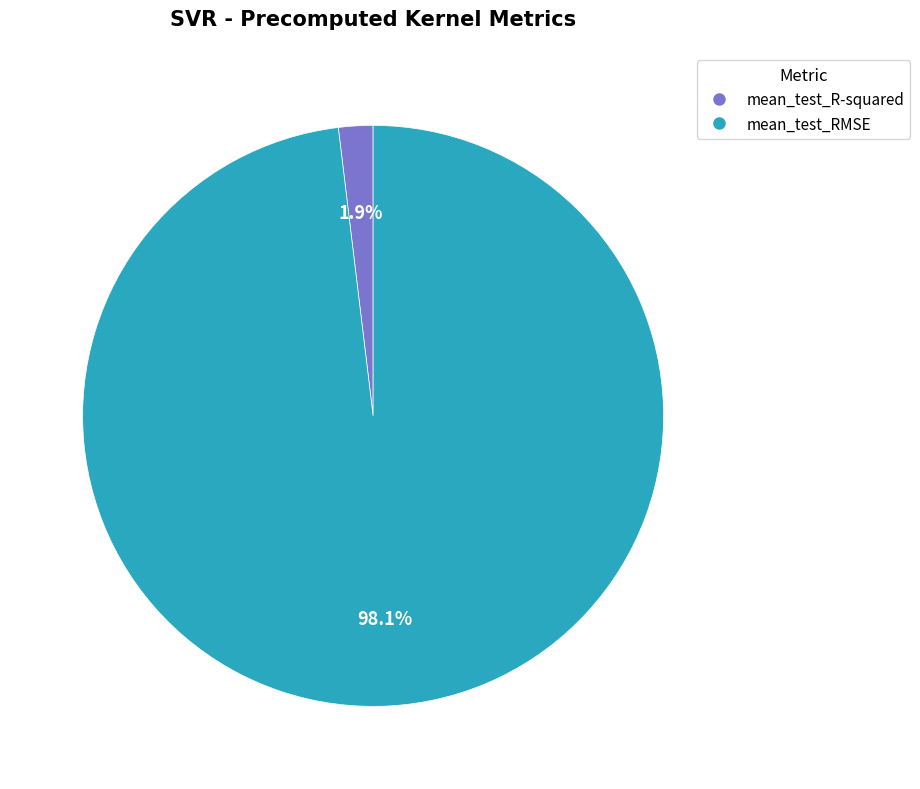

To the nearest percent, what is the difference between the largest and smallest slice percentages?

96%